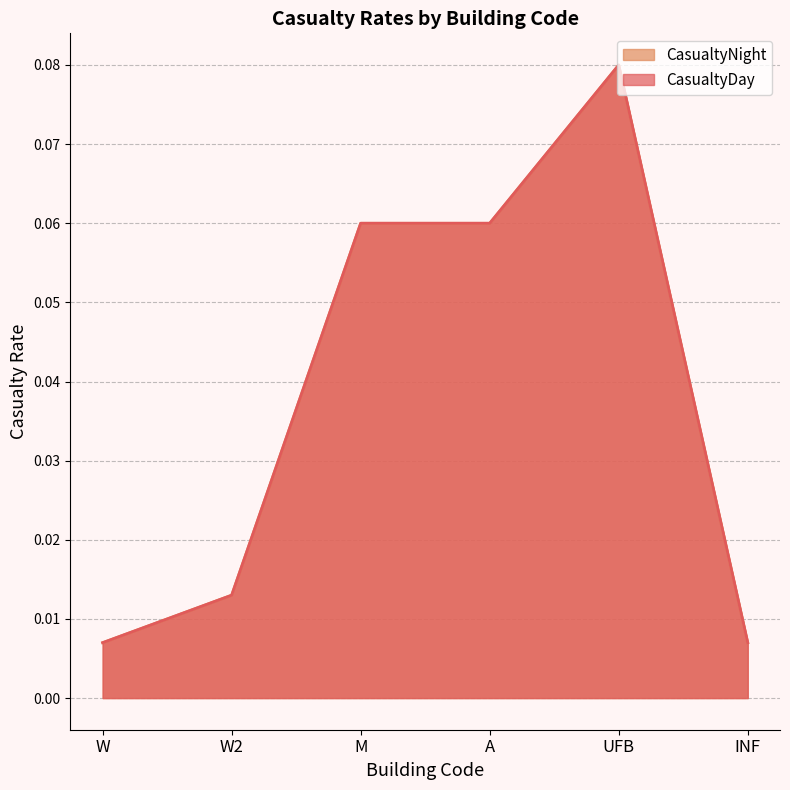

At M, list the series in order from smallest to largest.

CasualtyDay, CasualtyNight